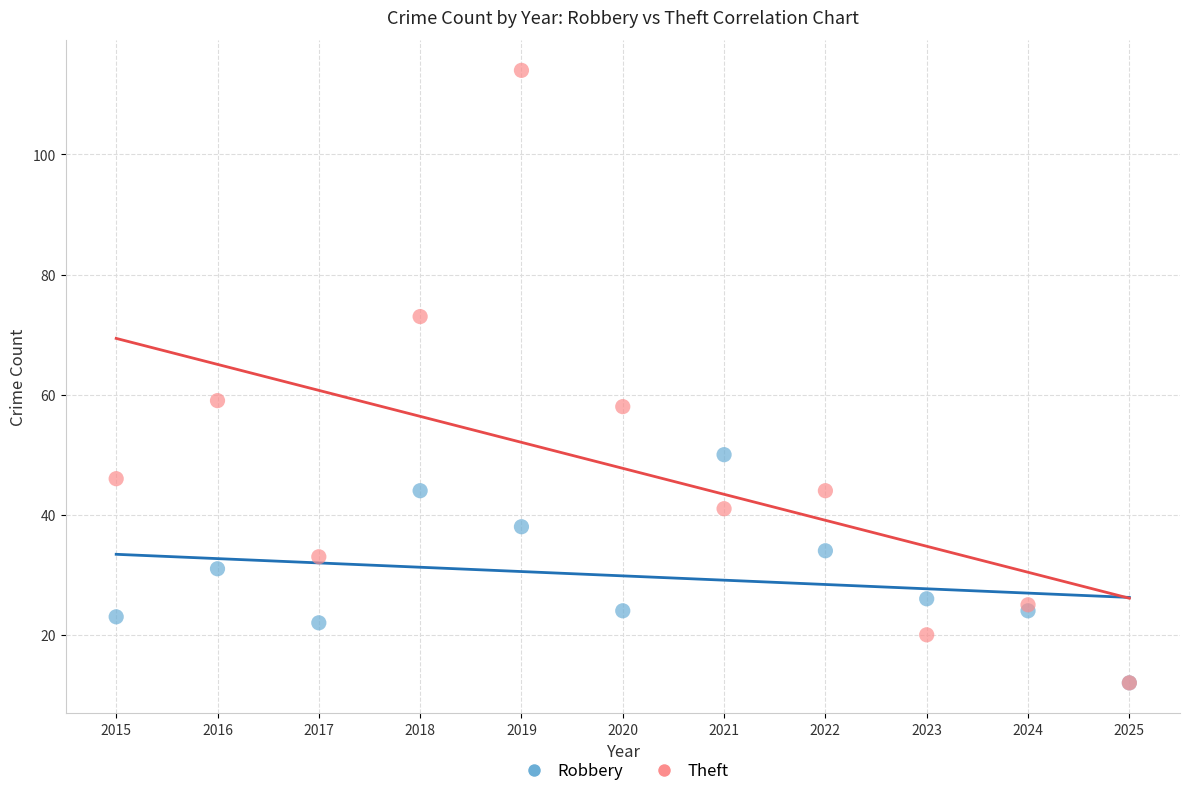

Which series has the widest spread of Y values?

Theft